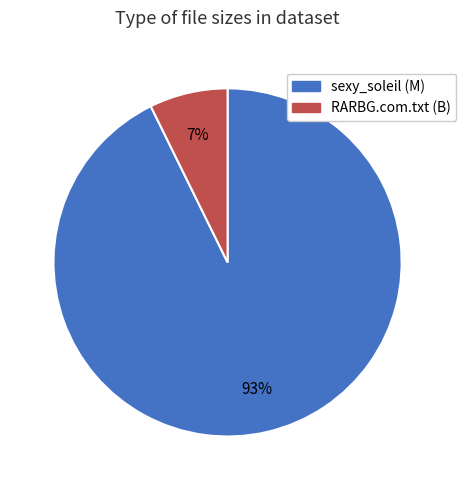

Rank the categories by value from highest to lowest.

sexy_soleil (M), RARBG.com.txt (B)